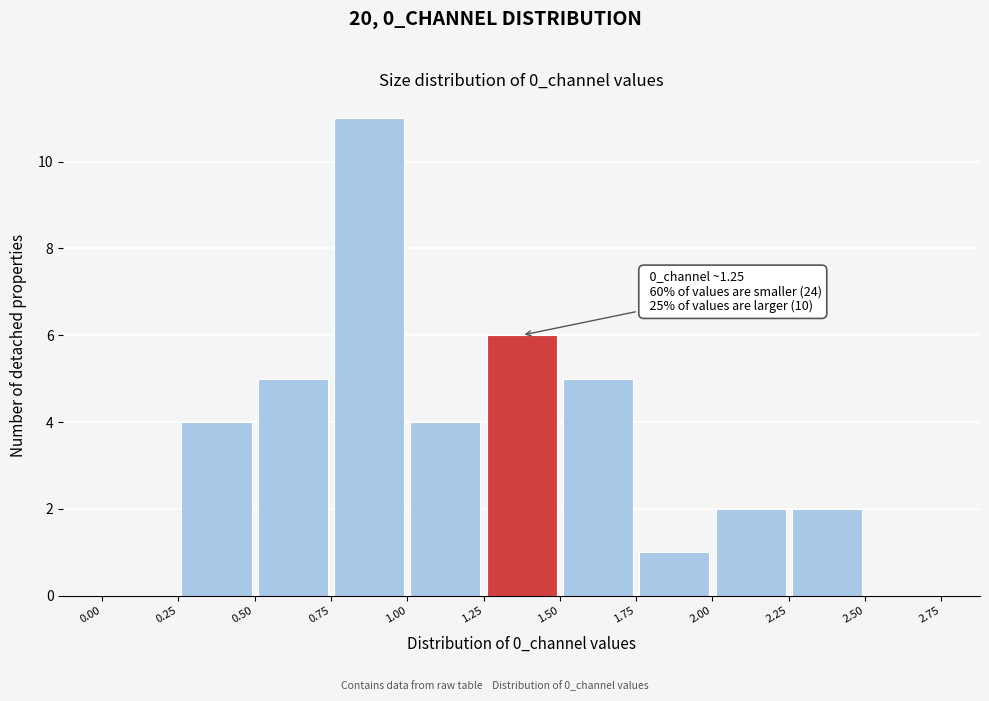

Which range on the x-axis has the tallest bar?

0.75 to 1.00